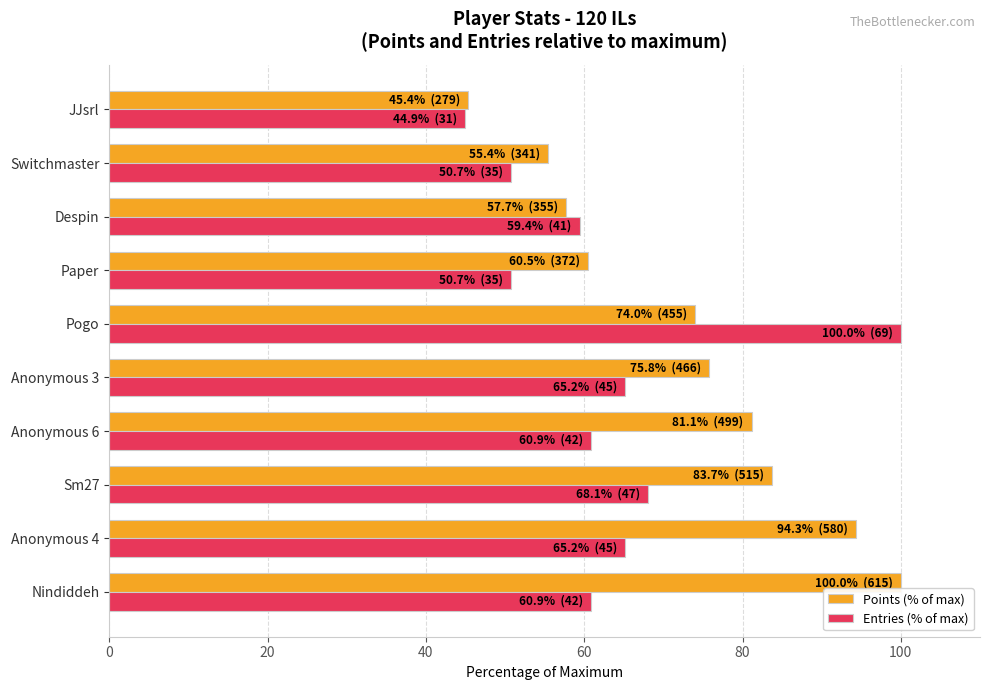

List the series in order of their overall mean, highest first.

Points (% of max), Entries (% of max)